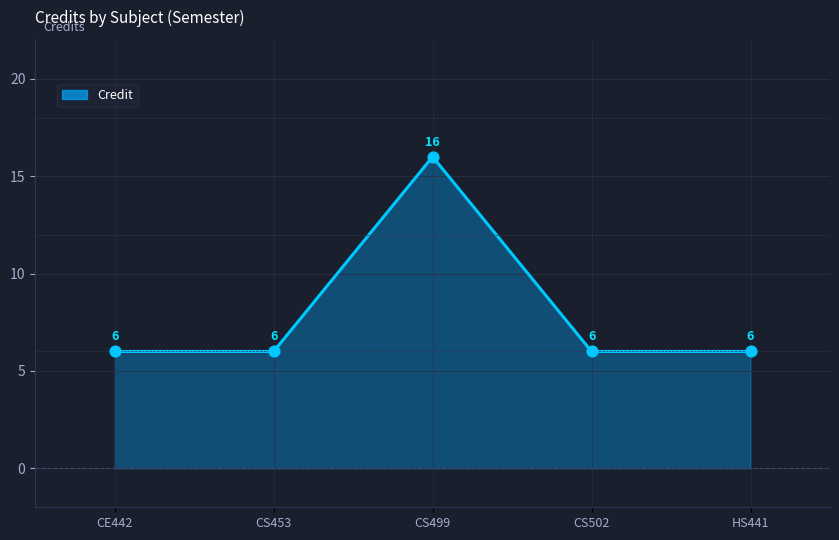

What is the ratio of the value at CS453 to the value at HS441?

1.0